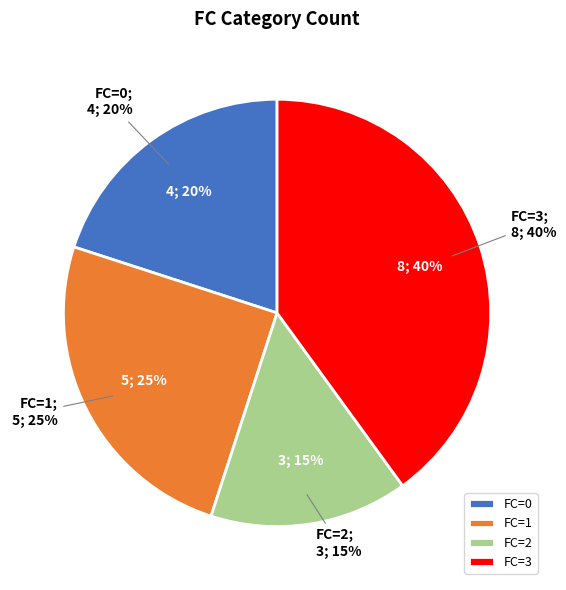

The 0 slice represents 20% of the pie. True or false?

True